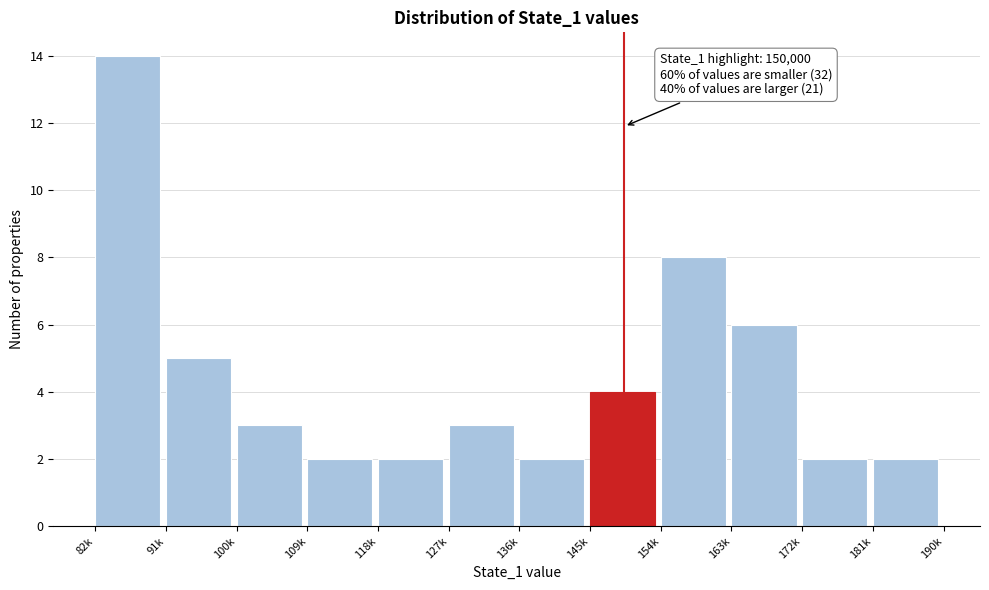

Reading right to left, list all the values displayed in this chart.

181k=2	172k=2	163k=6	154k=8	145k=4	136k=2	127k=3	118k=2	109k=2	100k=3	91k=5	82k=14